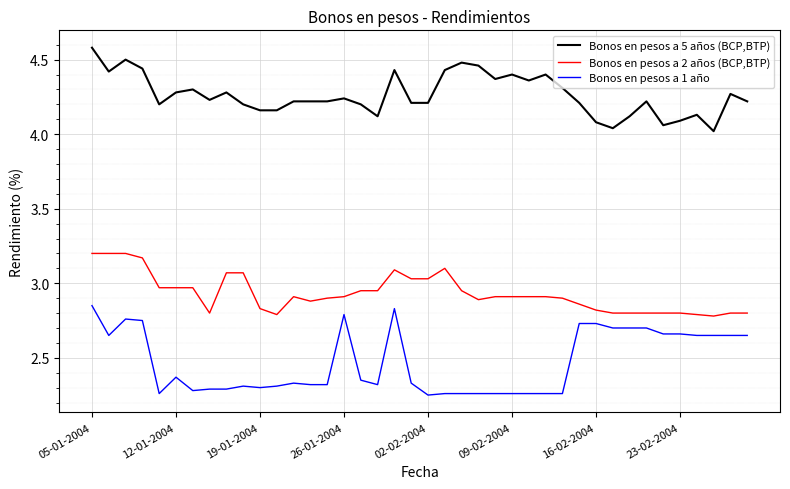

What is the difference between the maximum and minimum values in the Bonos en pesos a 1 año series?

0.6